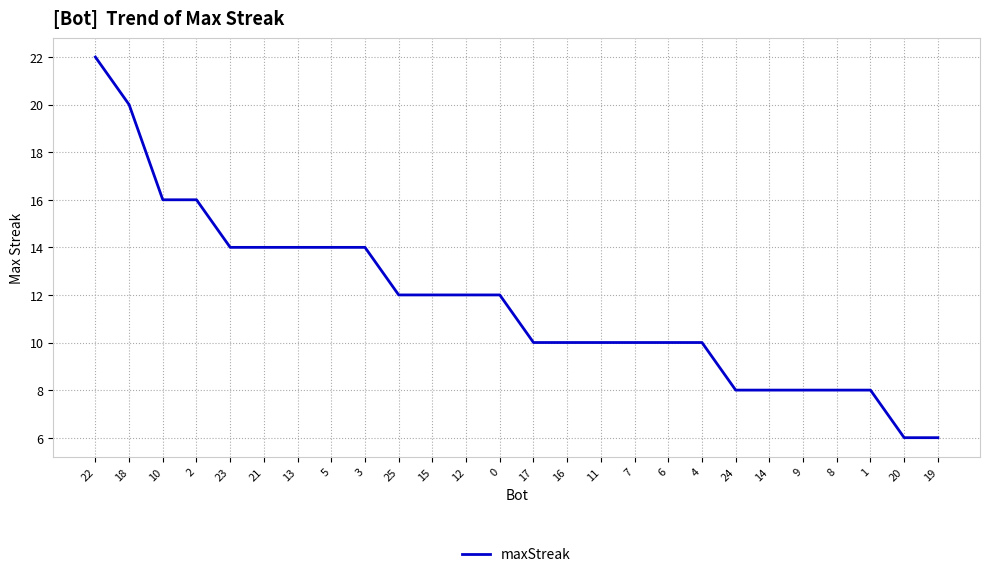

What is the sum of the values at 5 and 12?

26